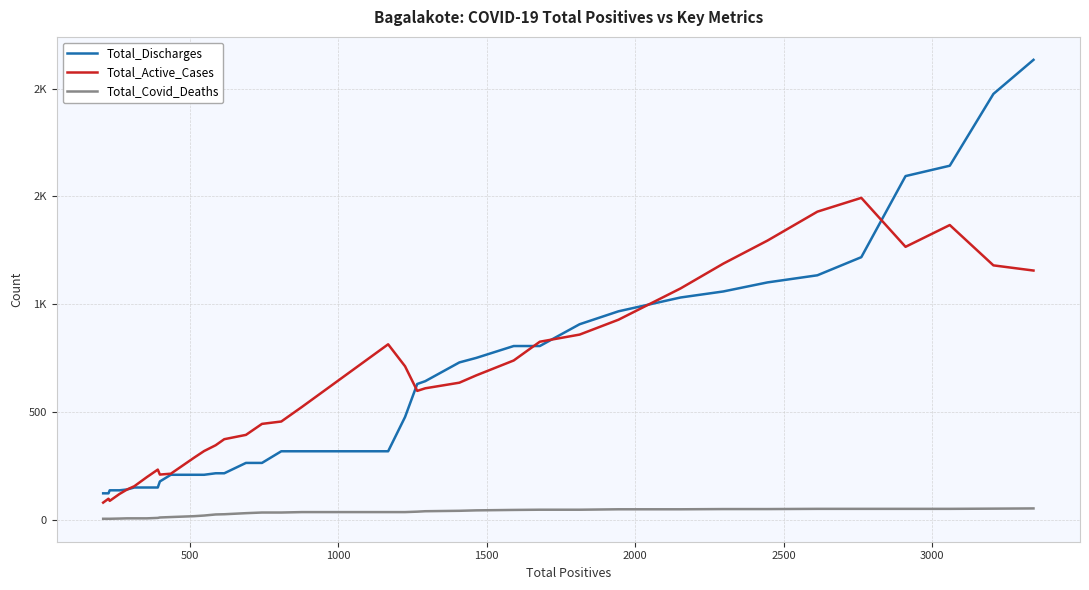

True or false: Total_Discharges and Total_Active_Cases cross at least once.

True